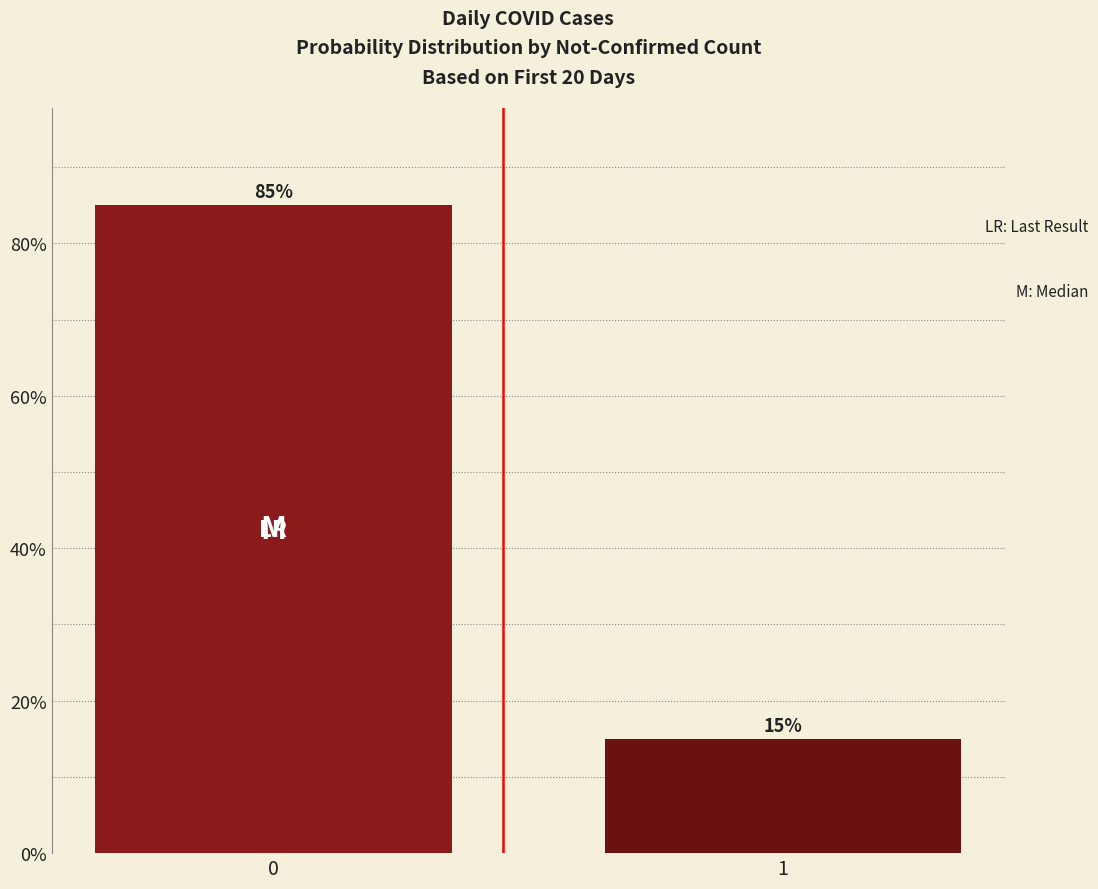

What is the ratio of the value at 1 to the value at 0?

0.2